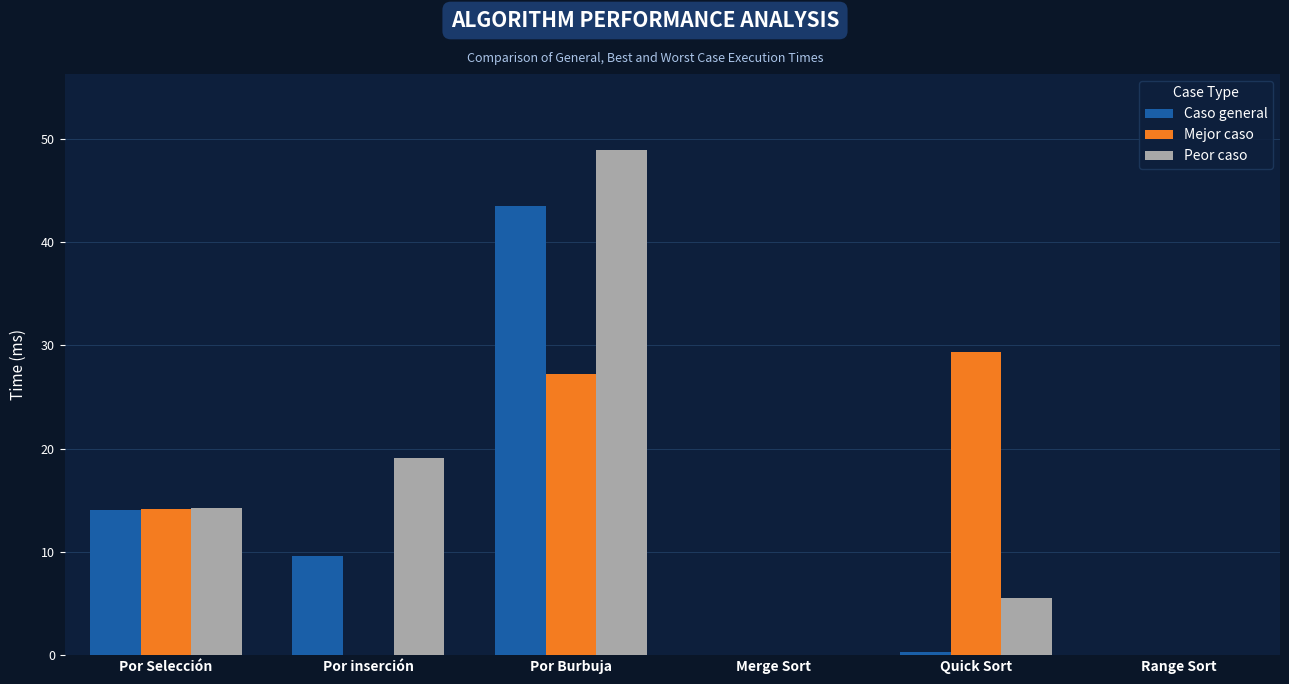

What is the average value of the Peor caso series?

14.6